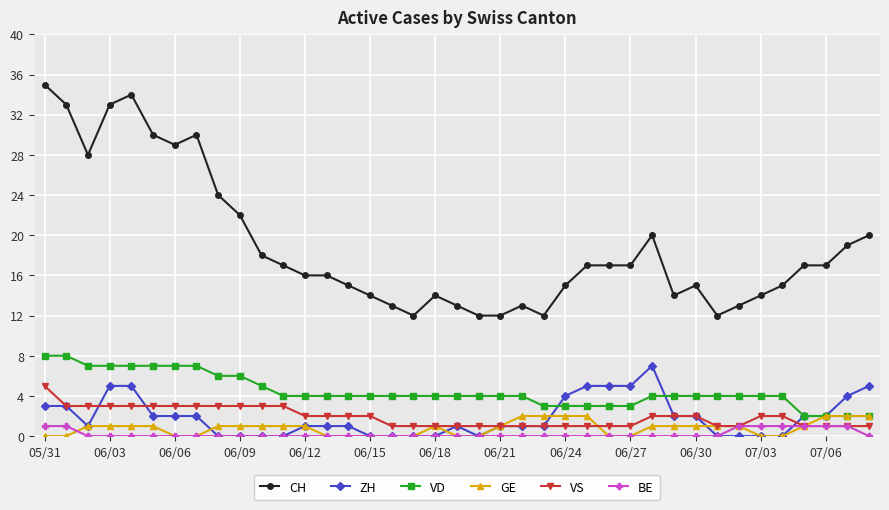

What is the maximum value shown in the chart?

35